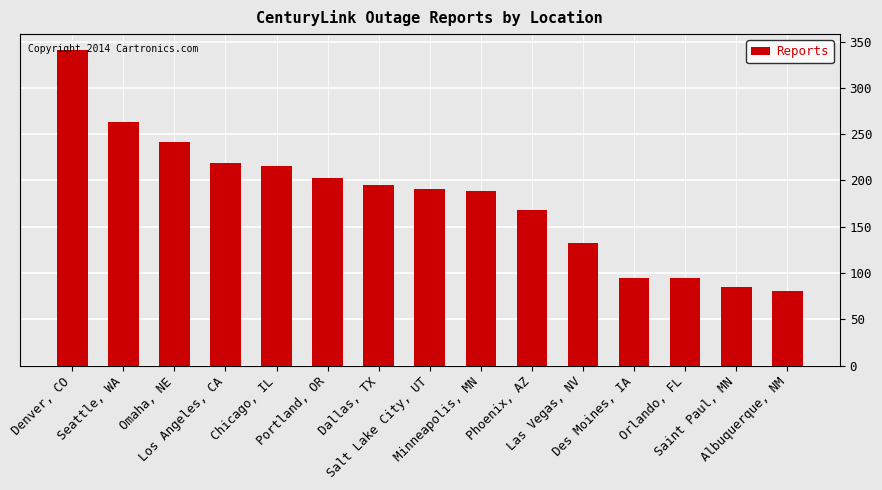

What is the value of the 9th bar from the left?

189